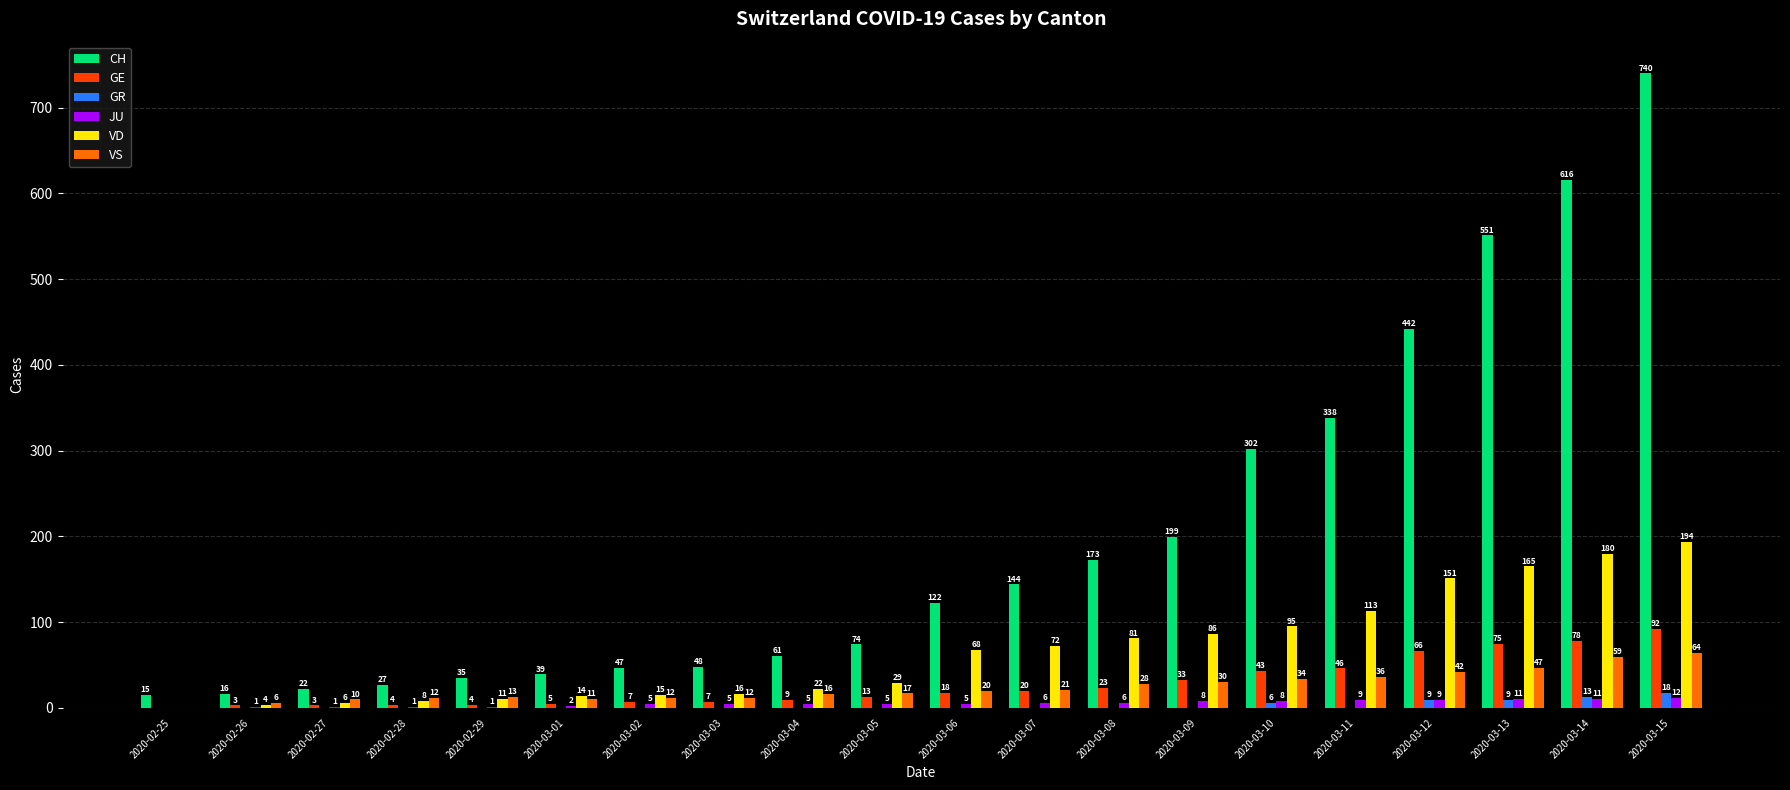

How many positive values does the JU series have?

19